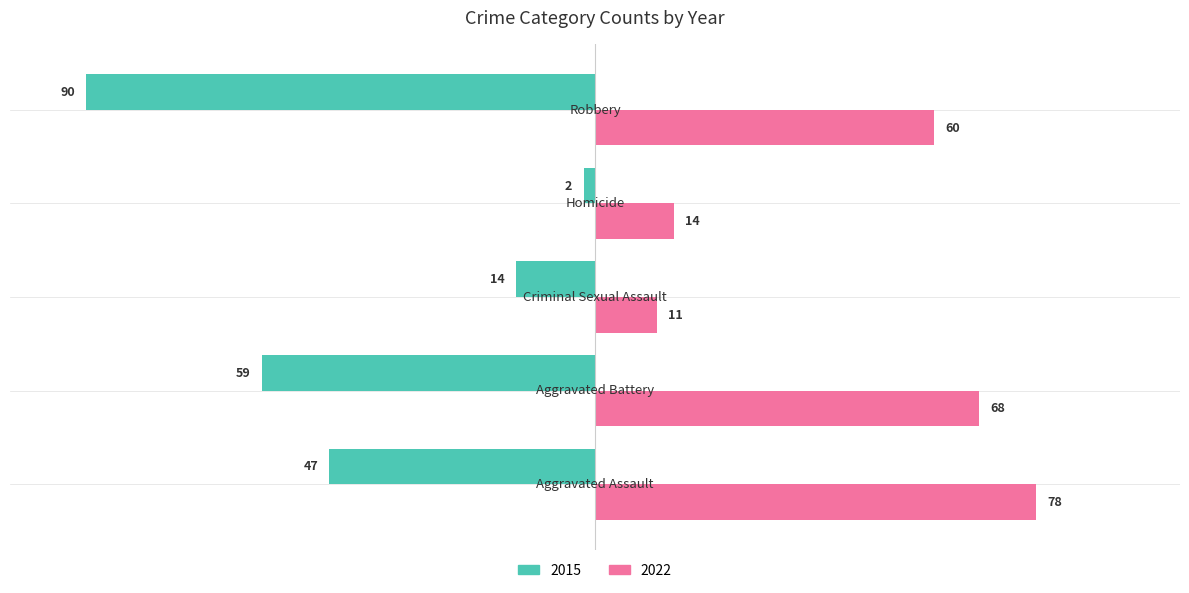

Which series has the largest total across all categories?

2022